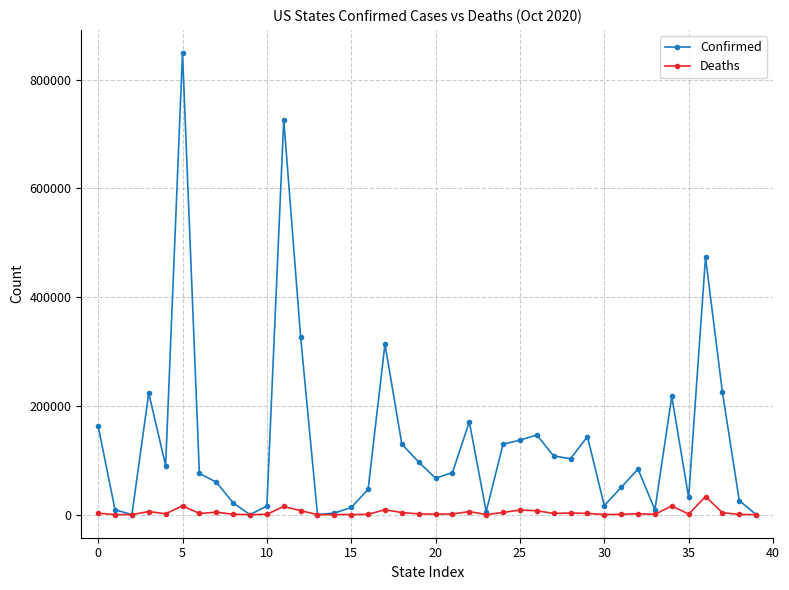

What is the average value of the Deaths series?

4093